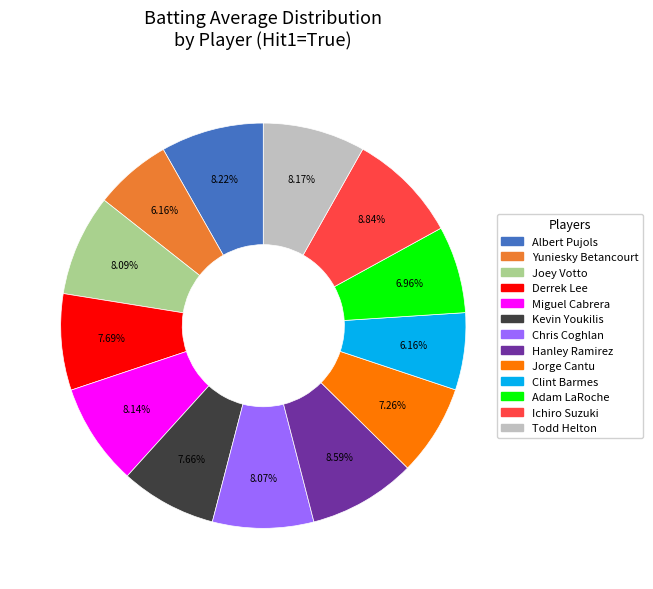

Is there a majority slice in this chart?

No